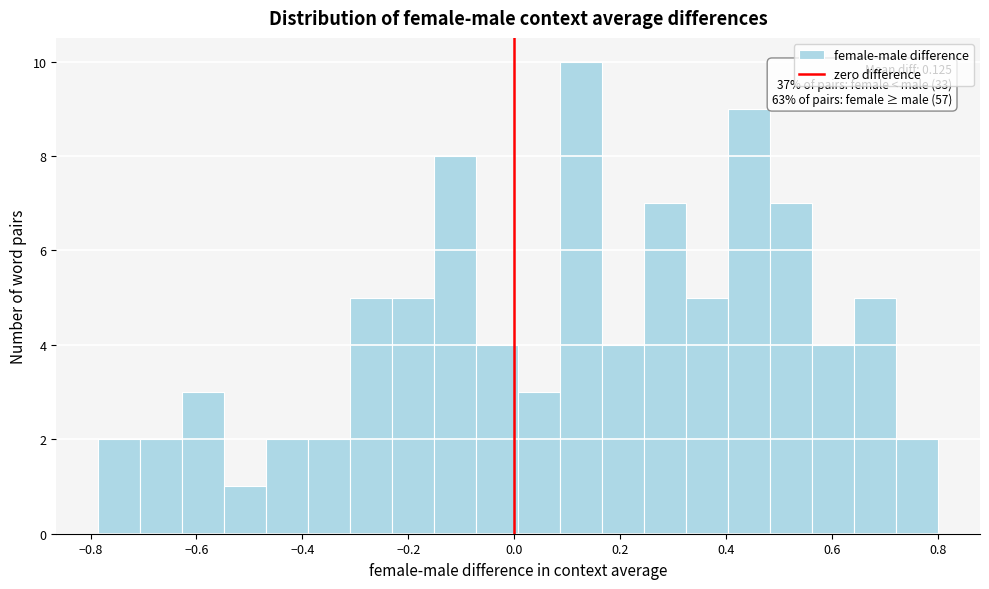

Around what value on the x-axis is the tallest bar? Give the approximate position of its centre, as read against the axis.

0.12